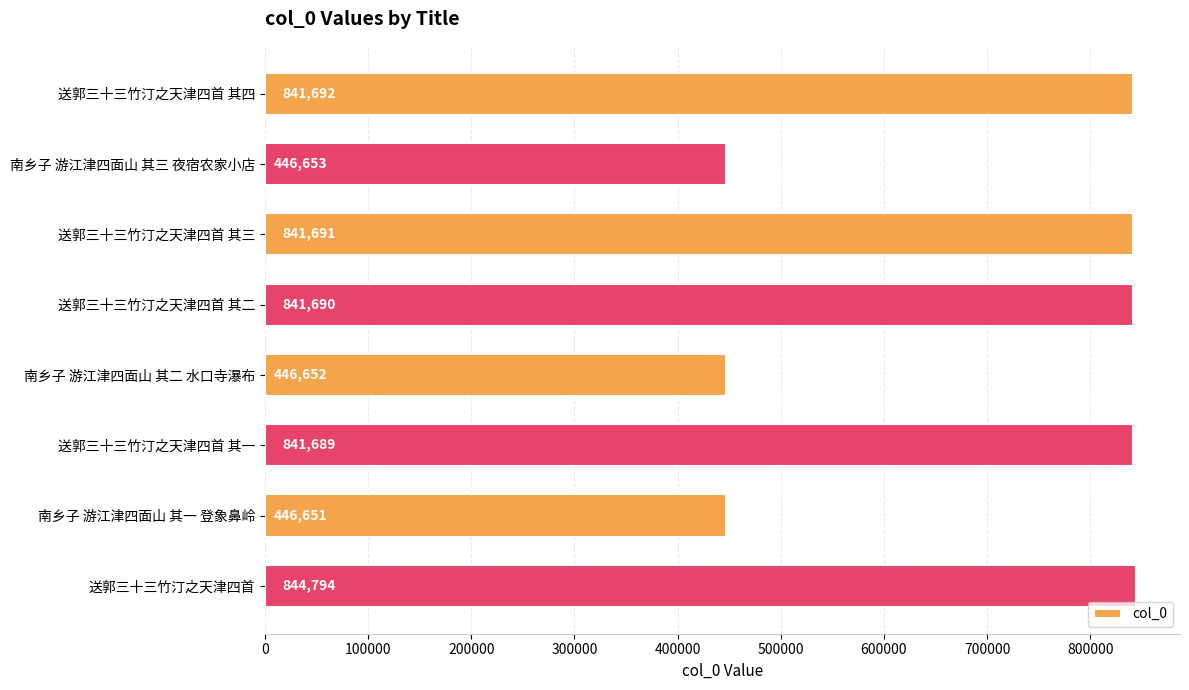

Reading top to bottom, list all the values displayed in this chart.

送郭三十三竹汀之天津四首 其四=841692	南乡子 游江津四面山 其三 夜宿农家小店=446653	送郭三十三竹汀之天津四首 其三=841691	送郭三十三竹汀之天津四首 其二=841690	南乡子 游江津四面山 其二 水口寺瀑布=446652	送郭三十三竹汀之天津四首 其一=841689	南乡子 游江津四面山 其一 登象鼻岭=446651	送郭三十三竹汀之天津四首=844794